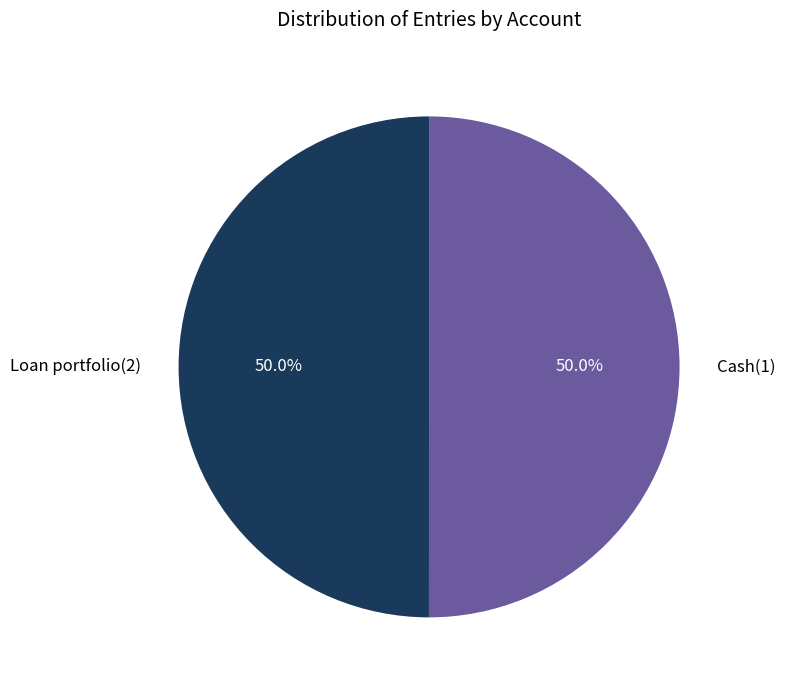

What percentage is NOT represented by Loan portfolio(2)?

50.0%